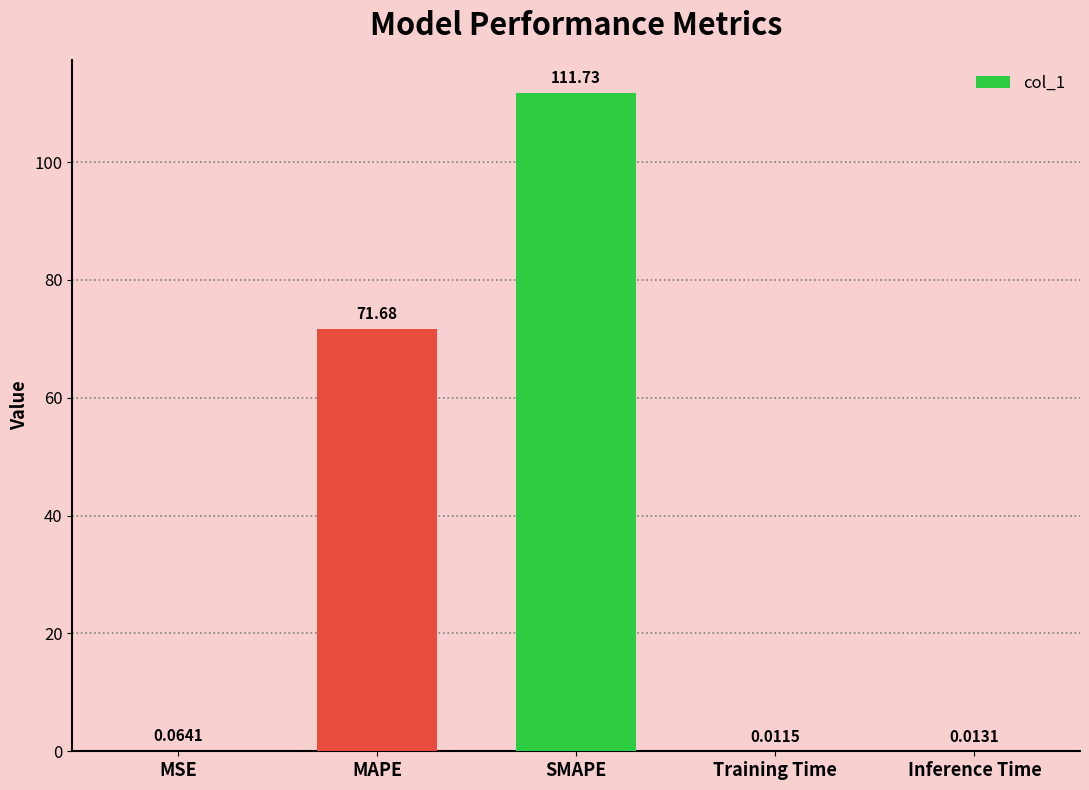

Which category has the highest value across all series?

SMAPE